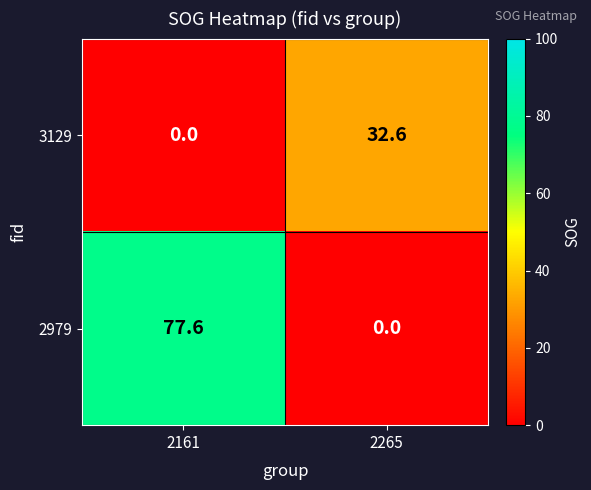

What is the difference between the highest and lowest values at 2265?

32.6